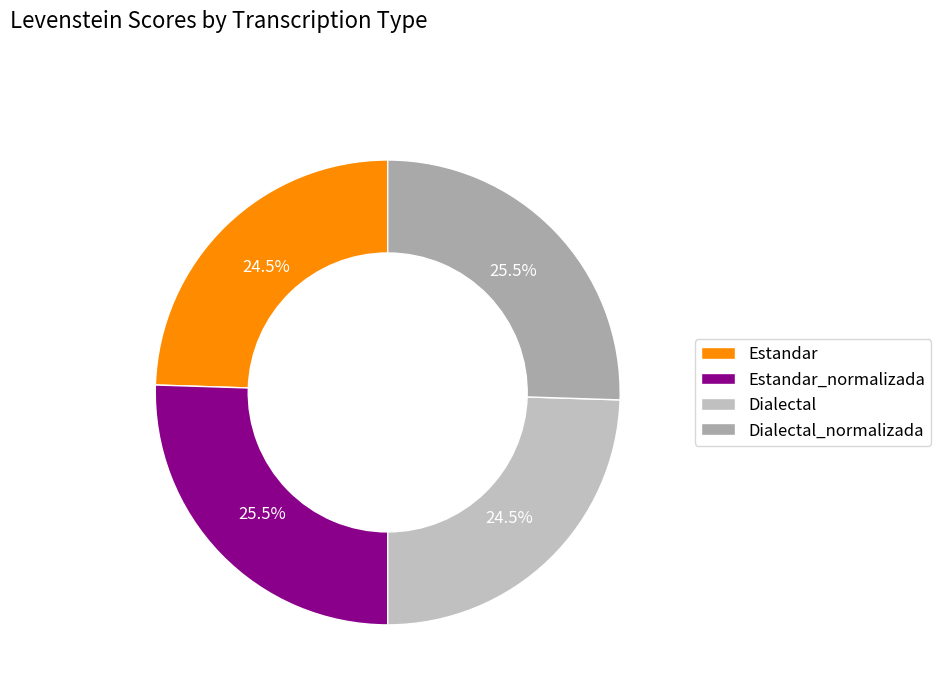

How many slices are in this pie chart?

4